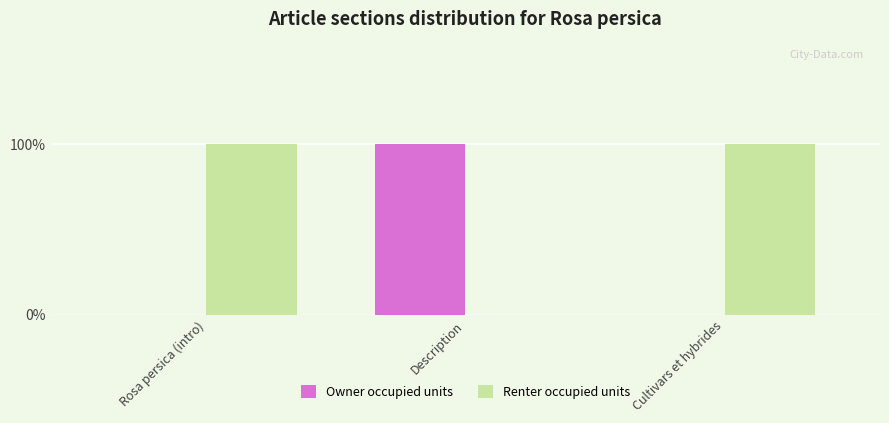

Where is Renter occupied units nearest to the value 0?

Description